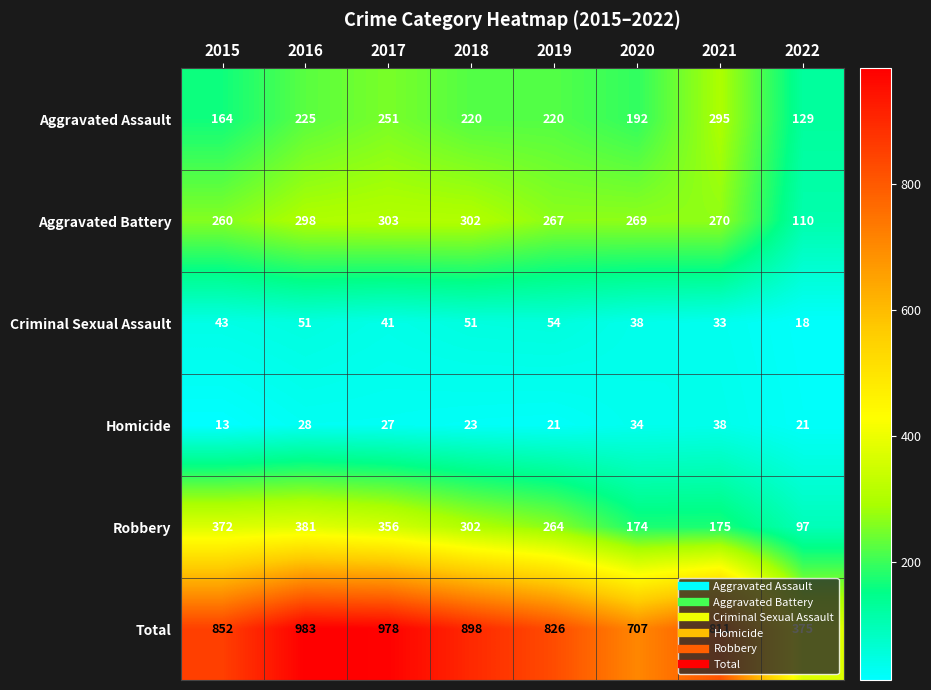

Read the Robbery value at 2017, to the nearest 10.

360